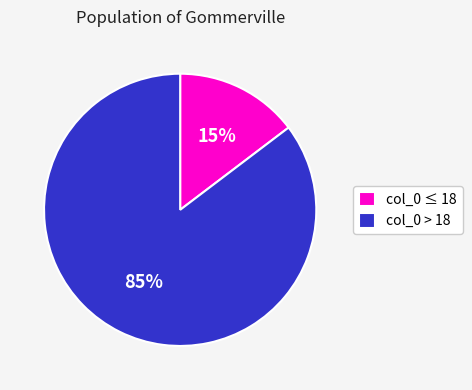

How many segments does this pie chart have?

2